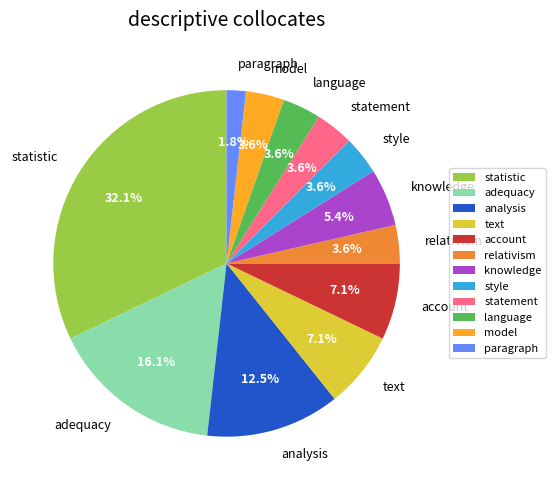

Combined, what portion of the pie is paragraph and text?

8.9%